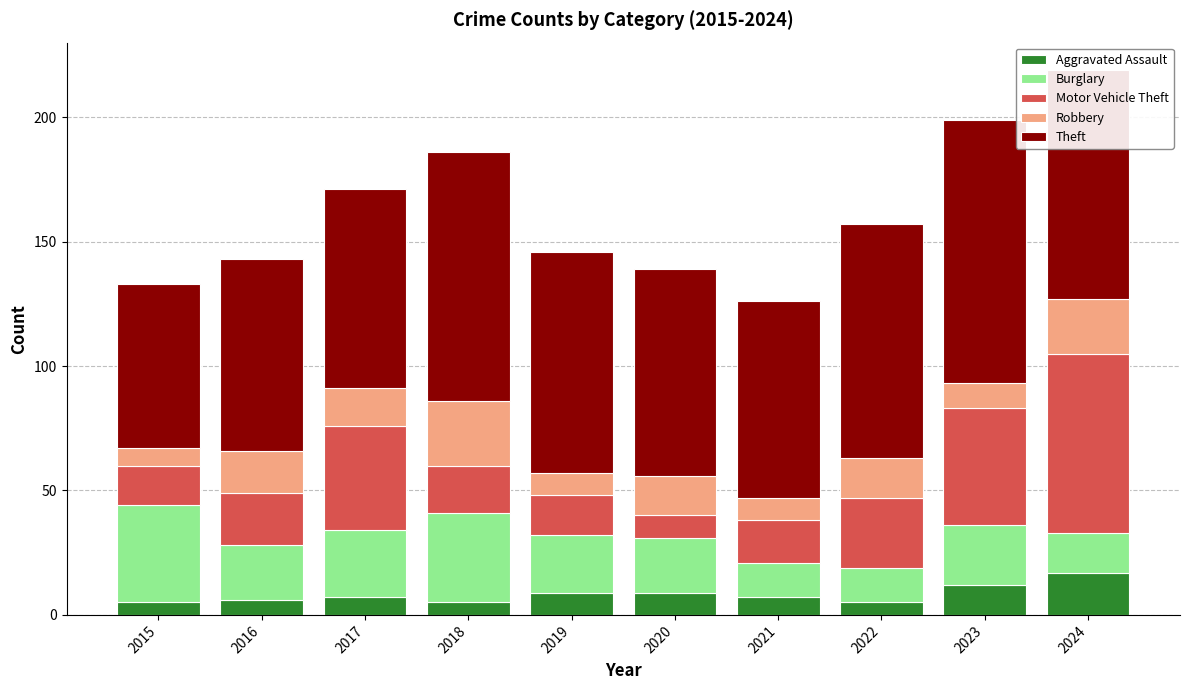

What is the highest value of the Aggravated Assault series?

17